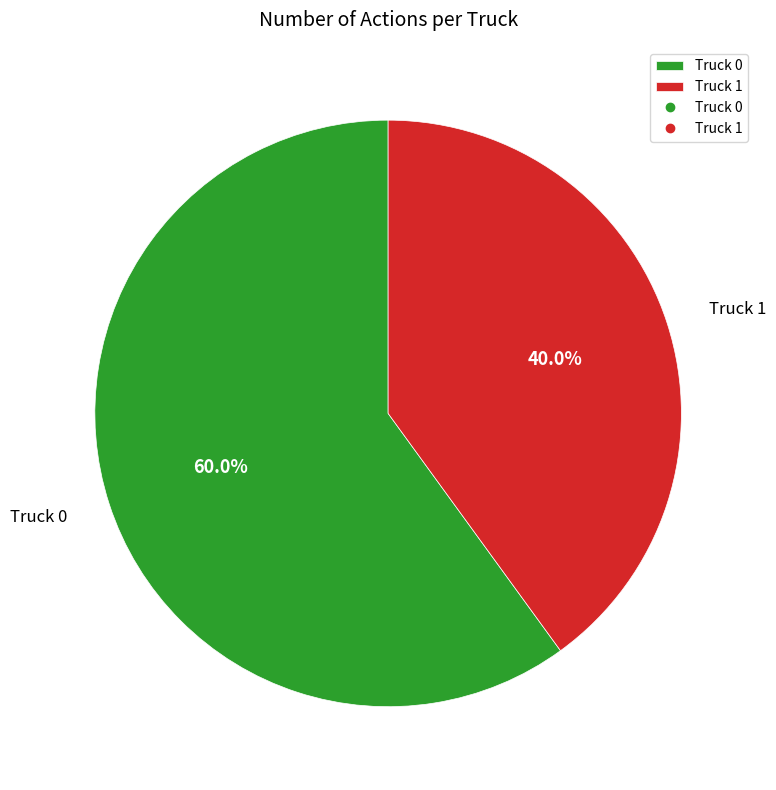

Is there a majority slice in this chart?

Yes